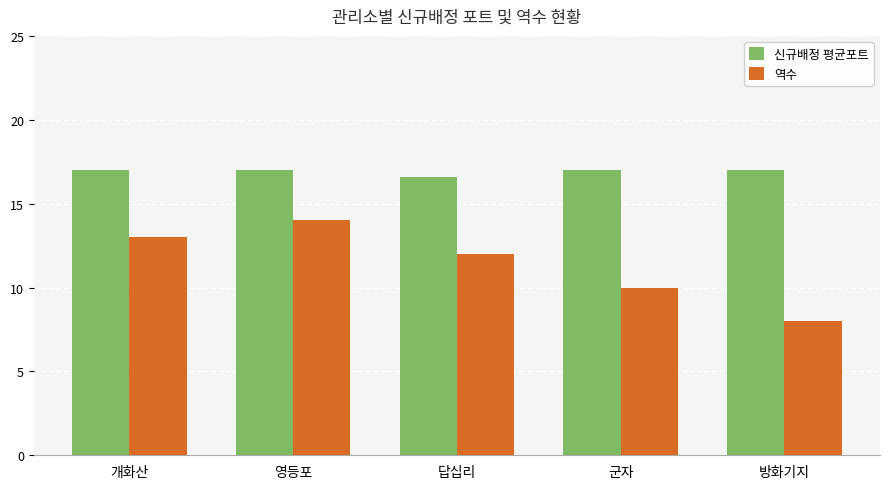

What is the value of the 신규배정 평균포트 bar at the 4th from the left?

17.0